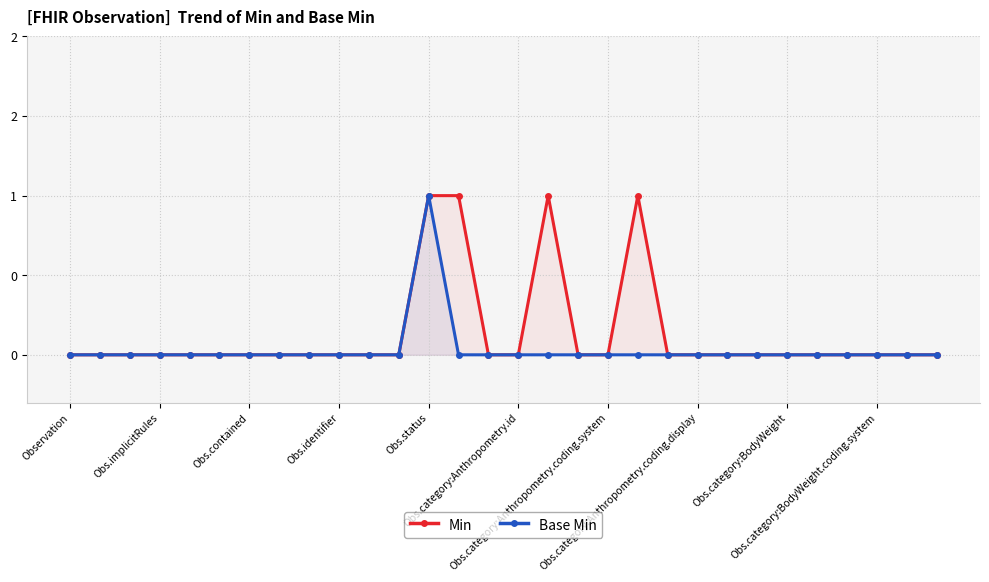

True or false: Min and Base Min cross at least once.

False